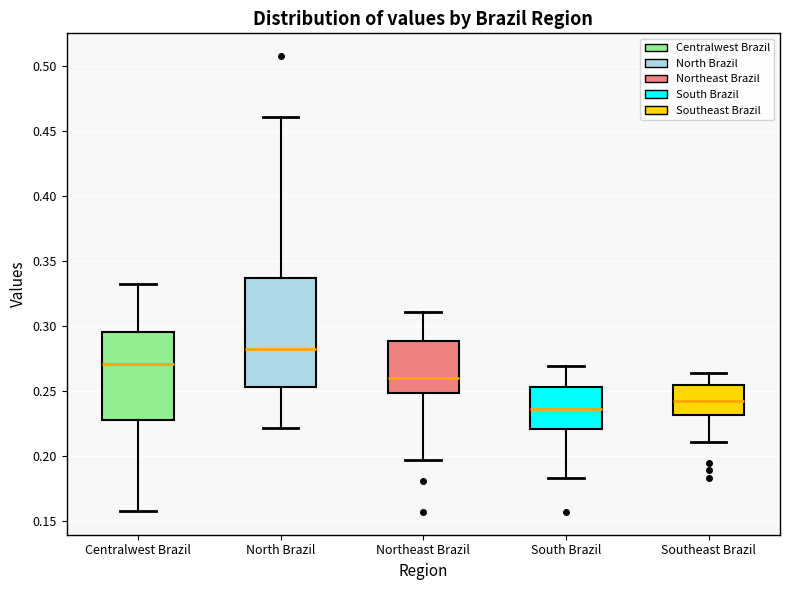

Comparing the boxes themselves (not the whiskers), which one is the tallest?

North Brazil